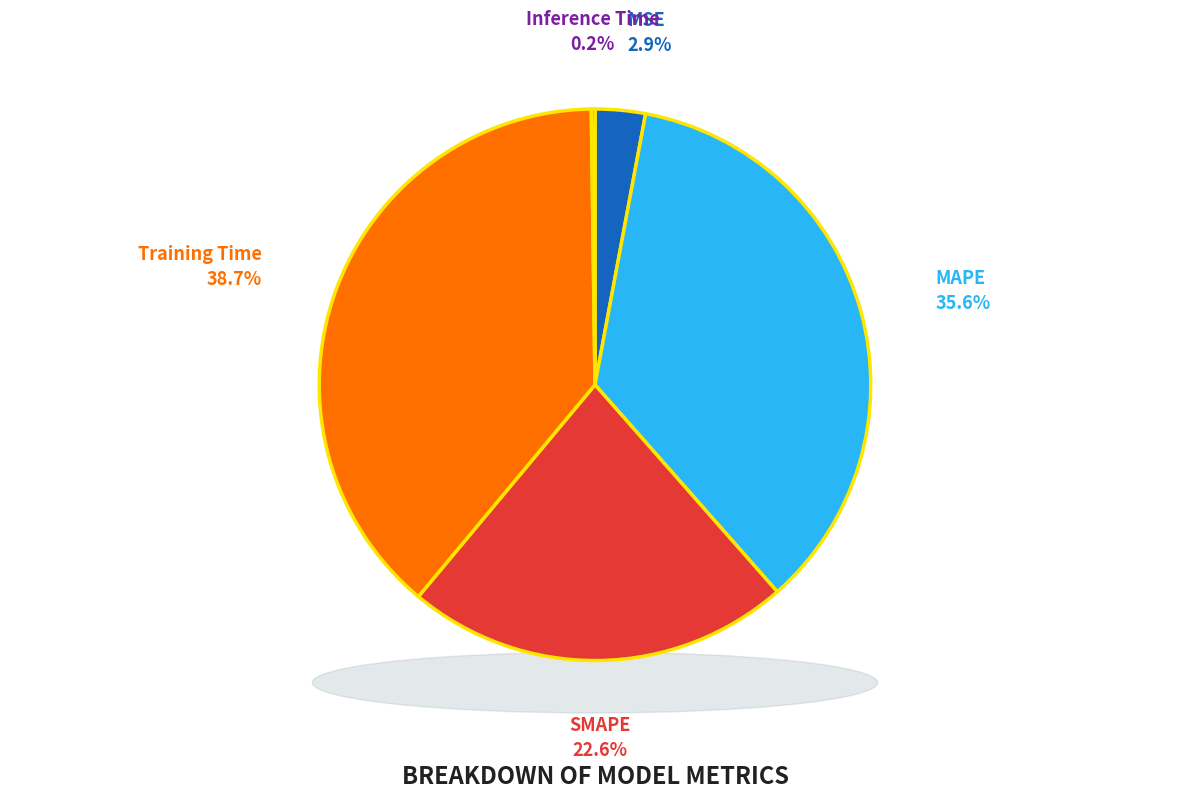

Rank the categories by value from highest to lowest.

Training Time, MAPE, SMAPE, MSE, Inference Time